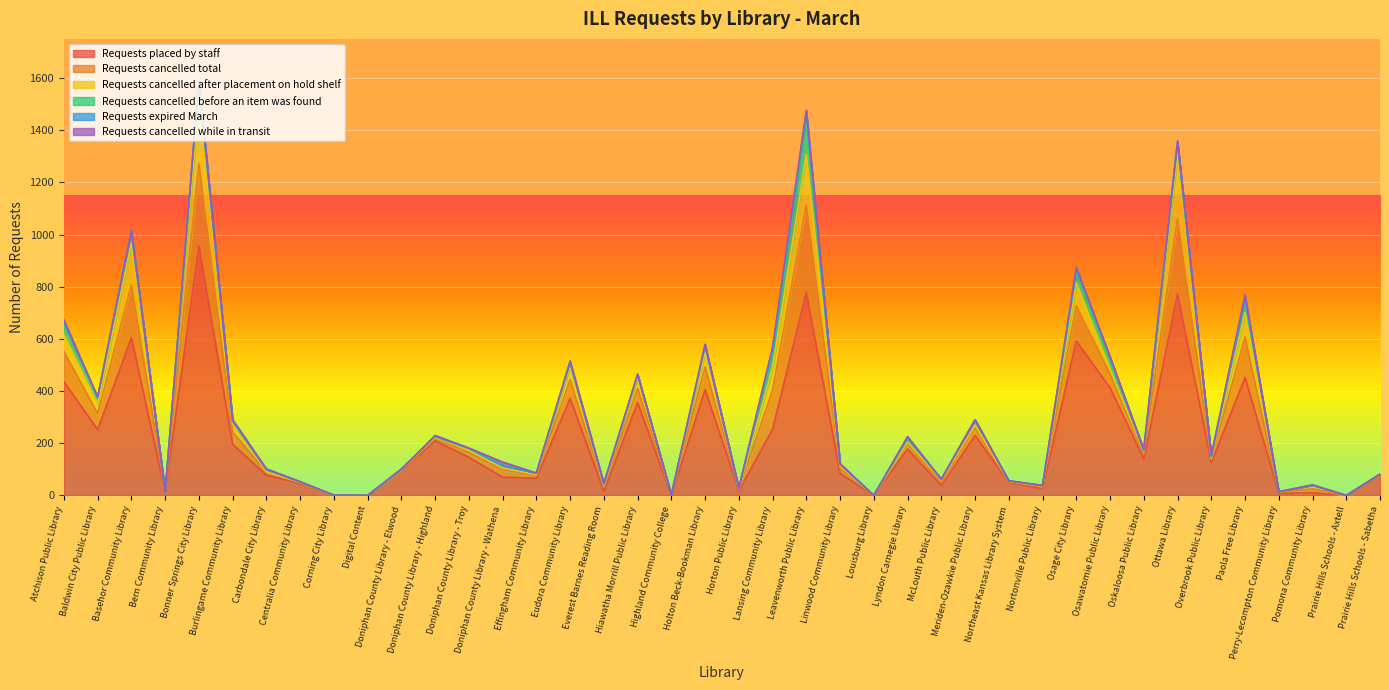

At Doniphan County Library - Elwood, list the series in order from largest to smallest.

Requests placed by staff, Requests cancelled total, Requests cancelled before an item was found, Requests expired March, Requests cancelled after placement on hold shelf, Requests cancelled while in transit